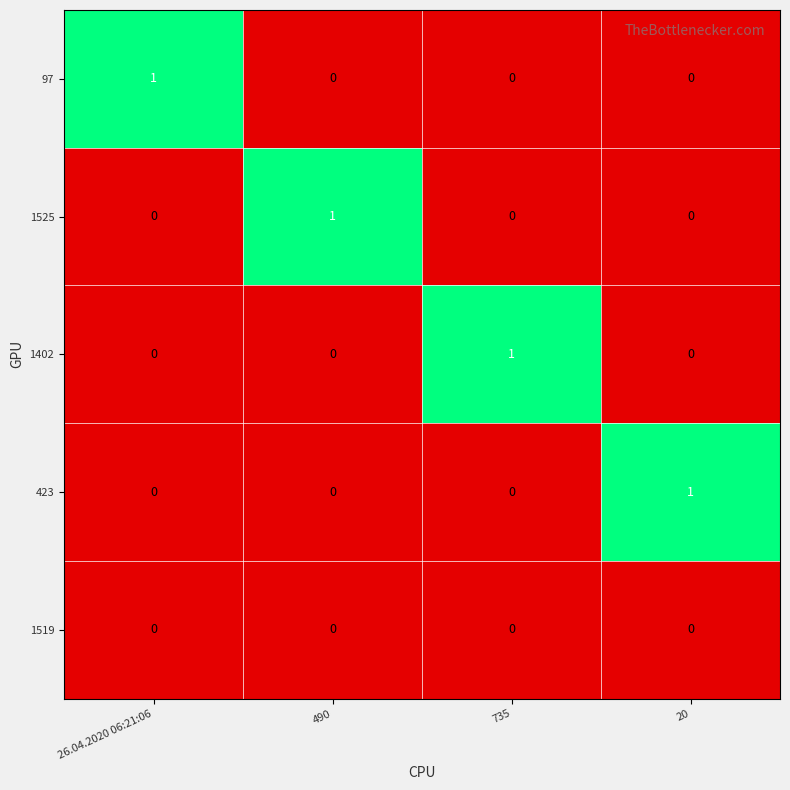

Count the number of data series in this chart.

5